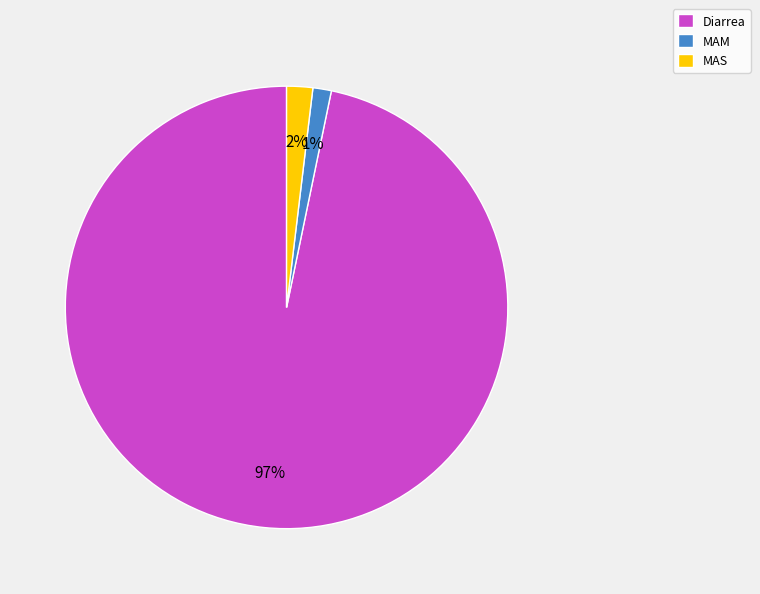

True or false: MAM accounts for 9% of the total.

False